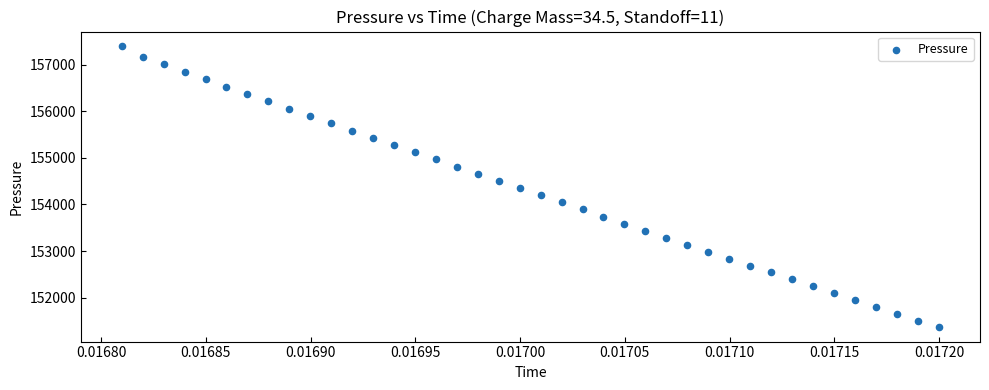

What is the range of Y values (max minus min)?

6056.1